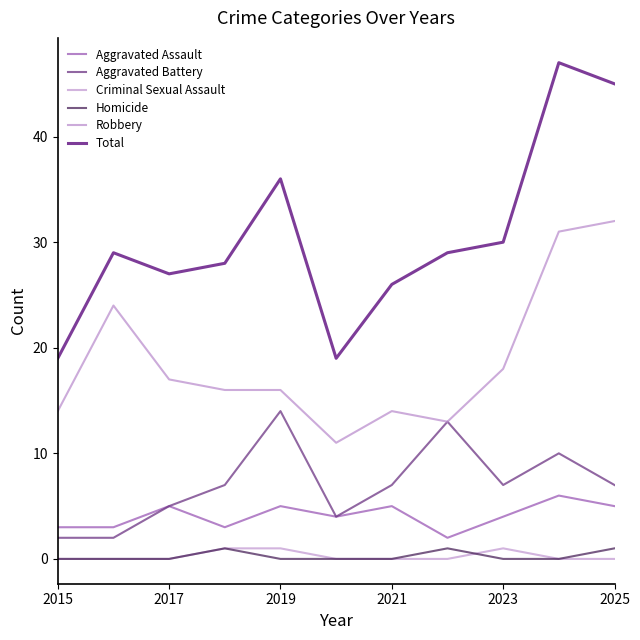

True or false: Aggravated Battery and Aggravated Assault intersect in this chart.

False